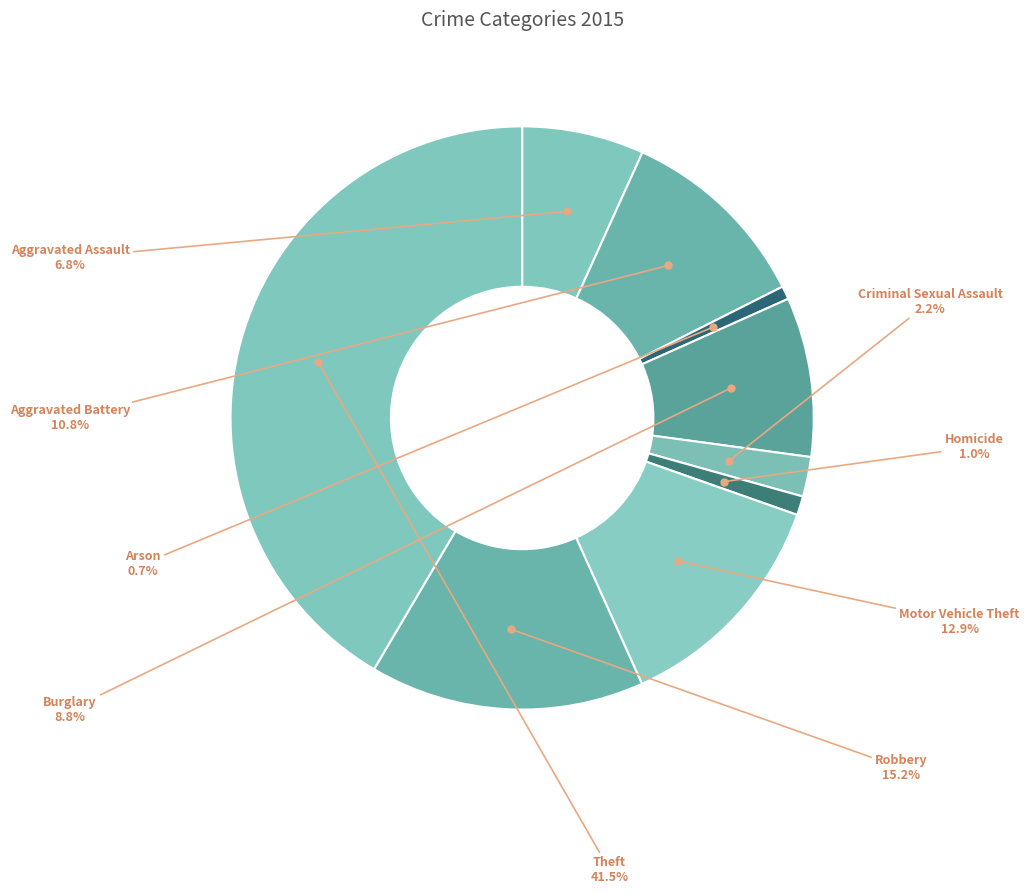

To the nearest percent, what is the combined percentage of Robbery and Theft?

57%